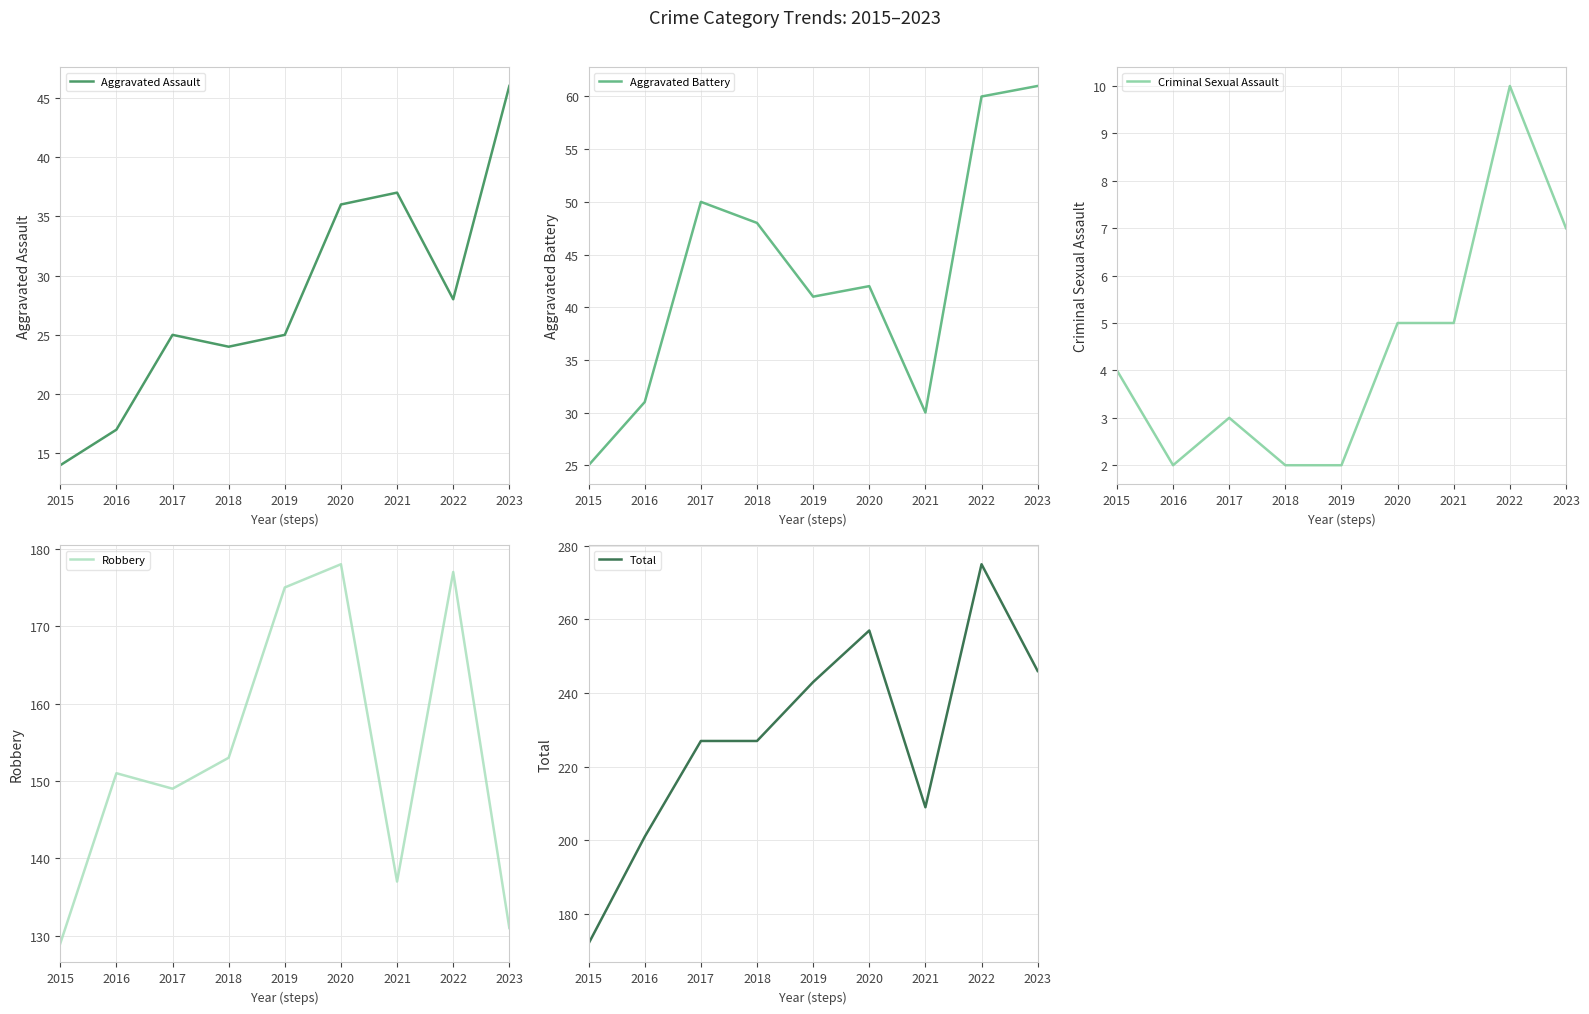

Is it true that Criminal Sexual Assault equals 5 at 2020?

True